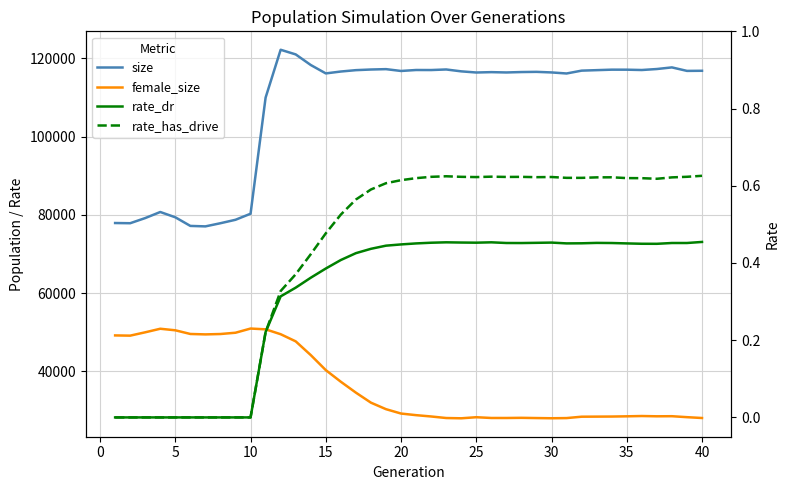

How many interior local peaks does the rate_dr series have?

5